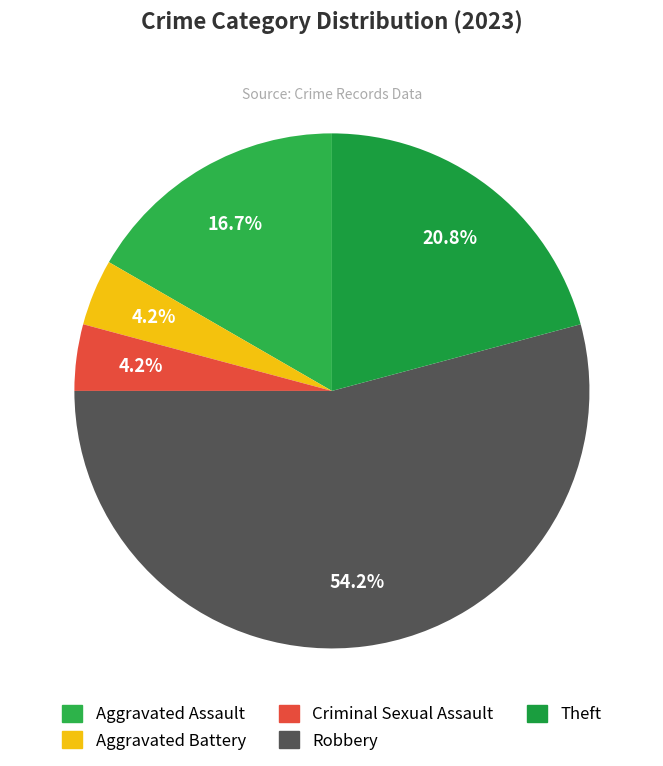

Do Aggravated Assault and Robbery together represent more than half of the pie?

Yes